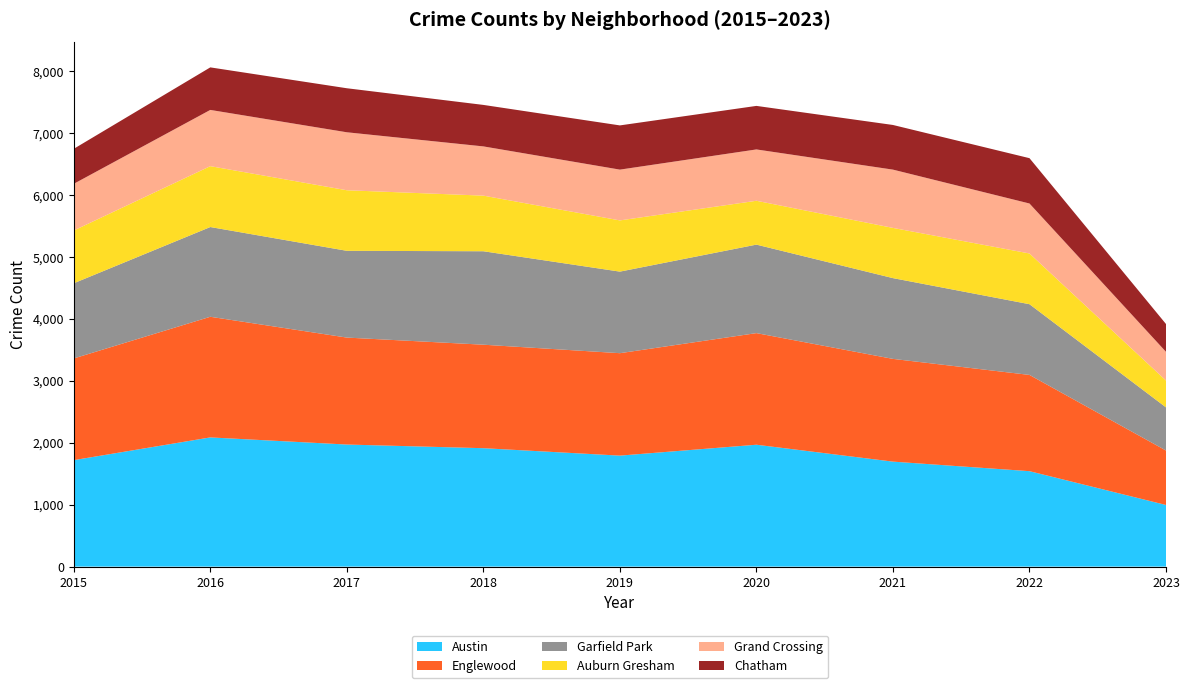

Reading left to right, extract all data points from this chart.

Austin: 2015=1719	2016=2086	2017=1971	2018=1912	2019=1792	2020=1968	2021=1695	2022=1541	2023=995
Englewood: 2015=1642	2016=1948	2017=1727	2018=1671	2019=1654	2020=1802	2021=1659	2022=1554	2023=879
Garfield Park: 2015=1214	2016=1449	2017=1401	2018=1509	2019=1317	2020=1429	2021=1304	2022=1142	2023=697
Auburn Gresham: 2015=852	2016=983	2017=978	2018=898	2019=827	2020=708	2021=811	2022=819	2023=433
Grand Crossing: 2015=754	2016=908	2017=936	2018=795	2019=820	2020=829	2021=941	2022=807	2023=464
Chatham: 2015=565	2016=687	2017=711	2018=670	2019=714	2020=703	2021=721	2022=732	2023=449